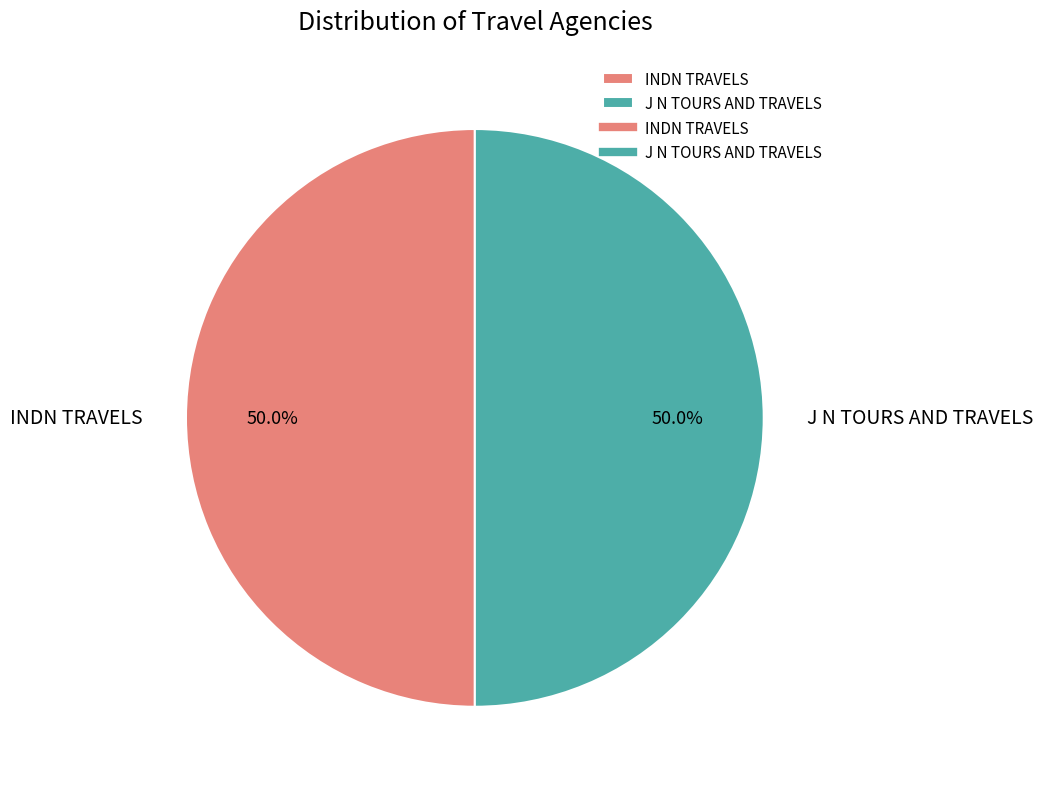

What is the ratio of the value at INDN TRAVELS to the value at J N TOURS AND TRAVELS?

1.0